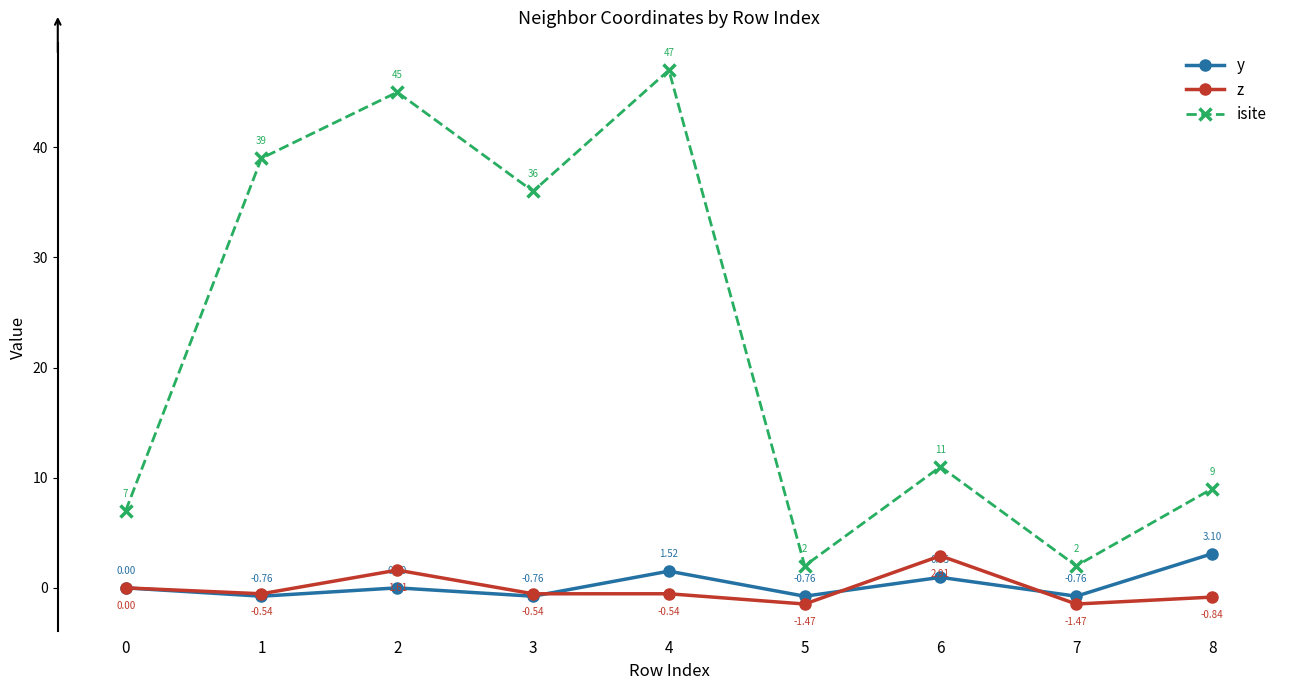

At how many categories does at least one series exceed 15?

4